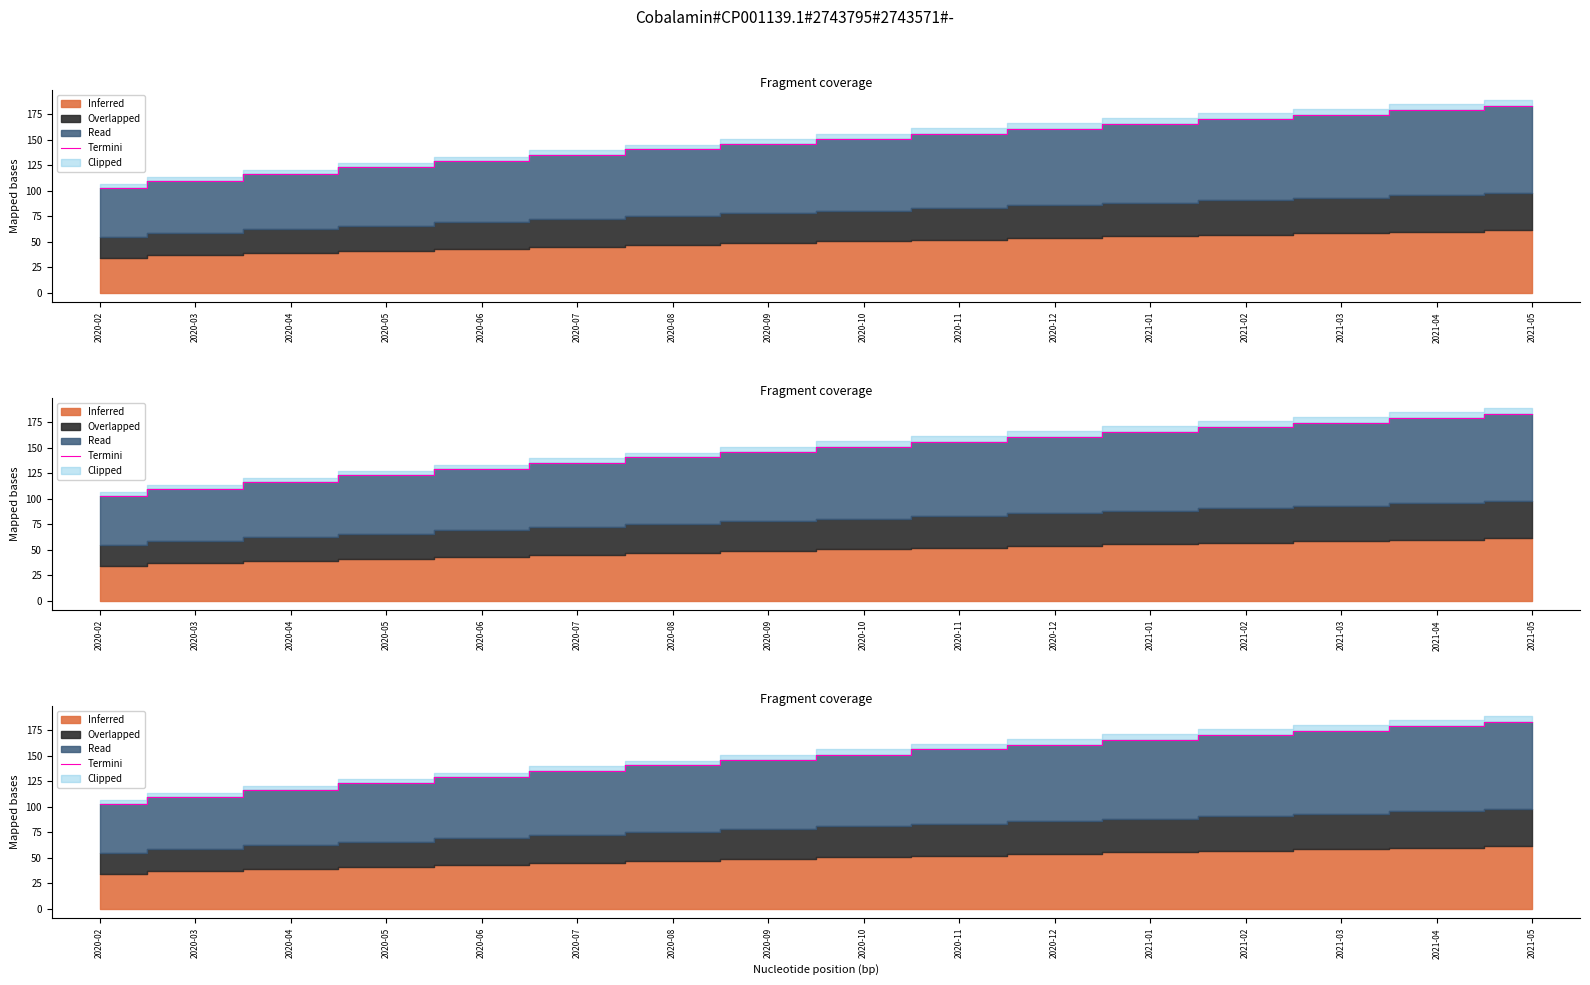

What is the ratio of the value at 2020-07 to the value at 2020-10?

0.9